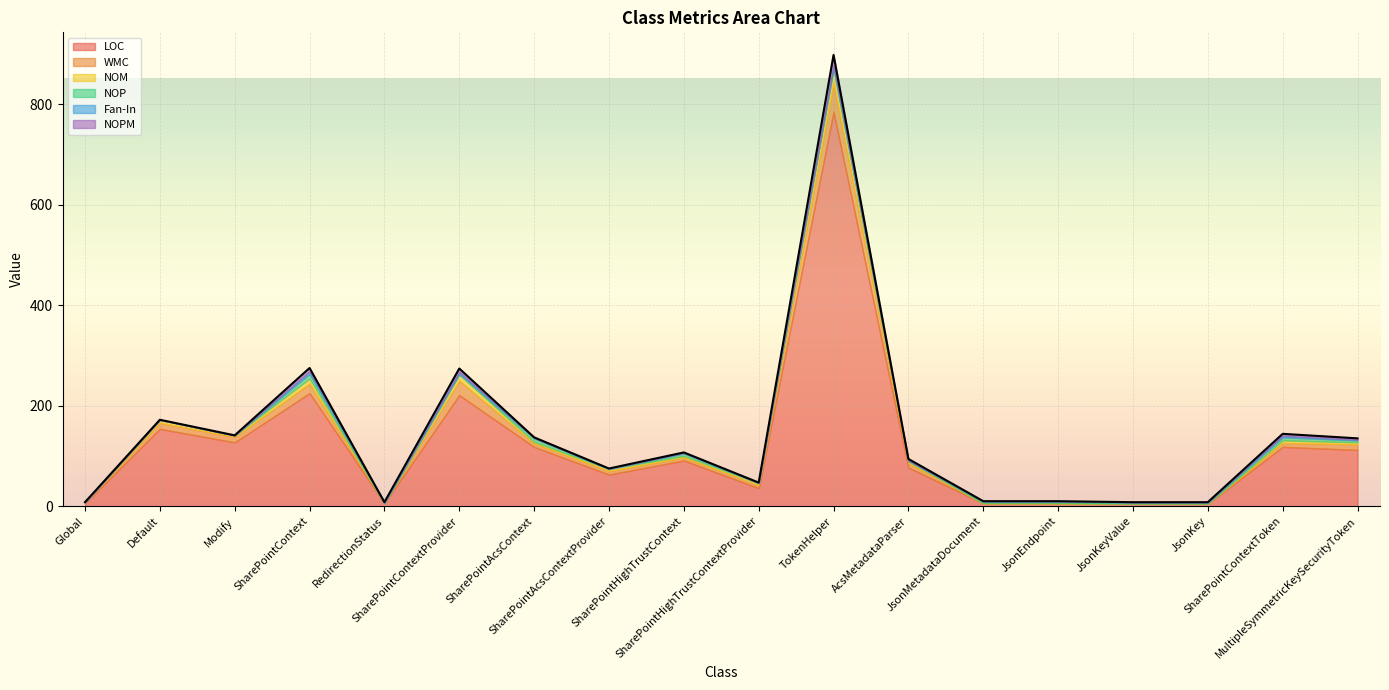

Where do Fan-In and NOM first cross each other?

SharePointContext and RedirectionStatus